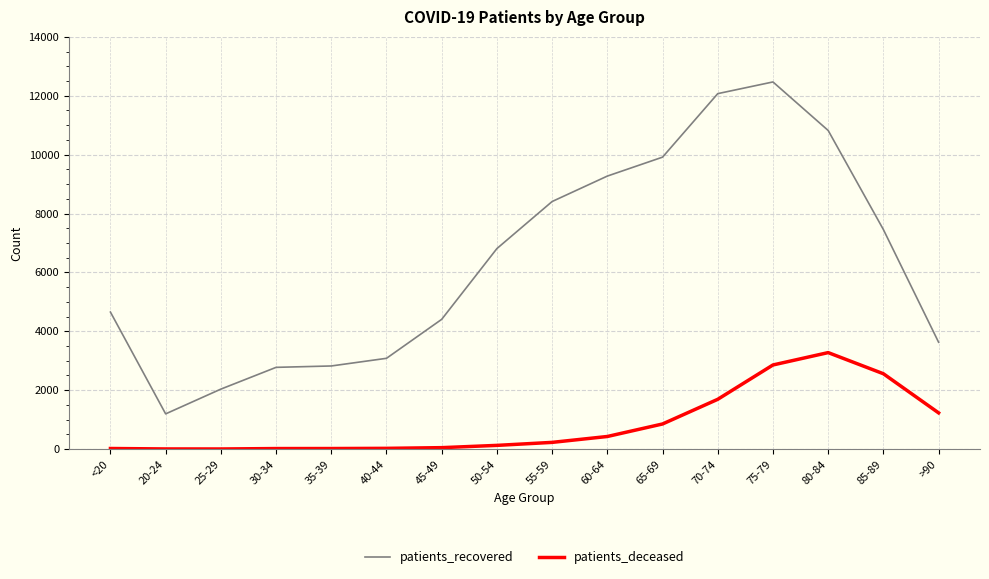

What is the minimum value for patients_recovered?

1195